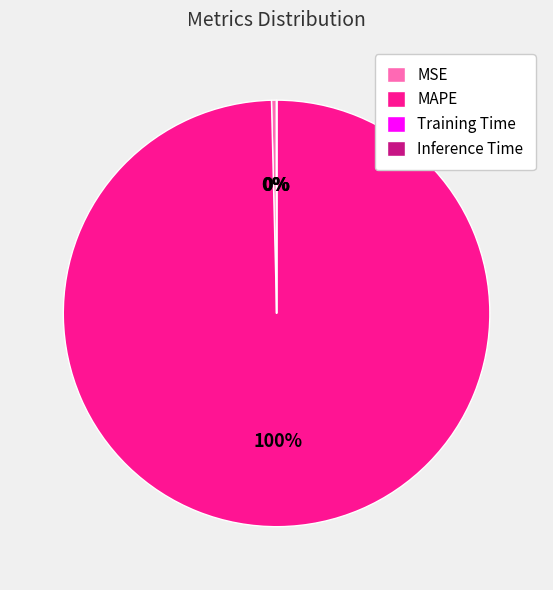

What is the largest slice in the pie chart?

MAPE